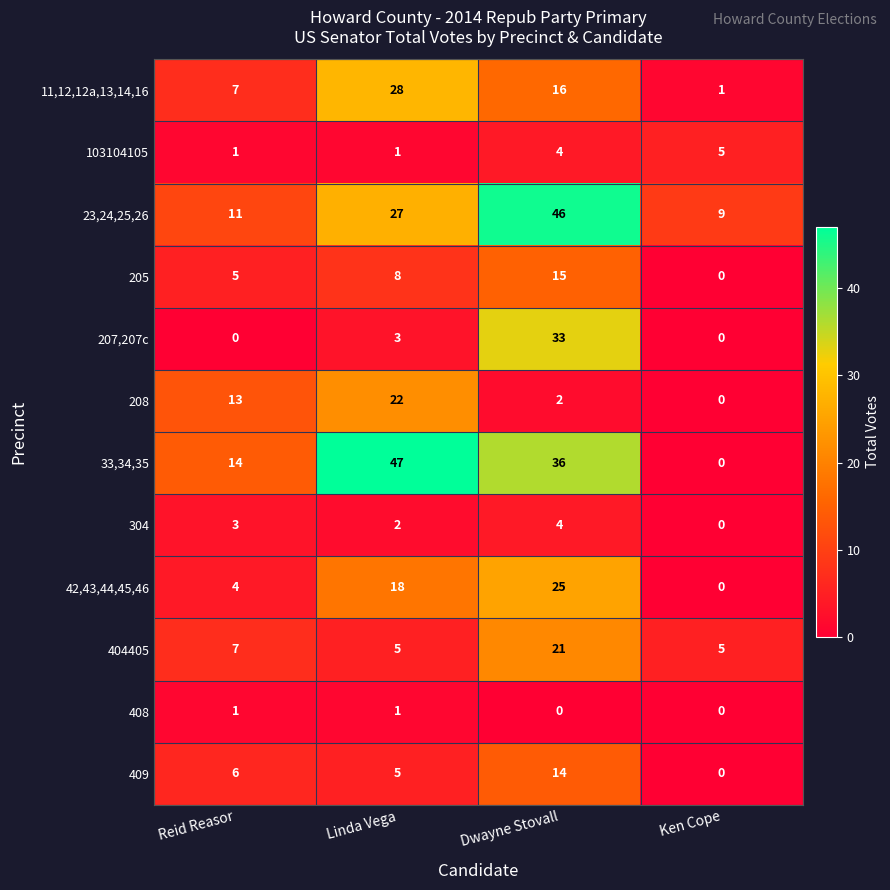

Is the value of 207,207c at Ken Cope greater than the value of 404405 at Reid Reasor?

No